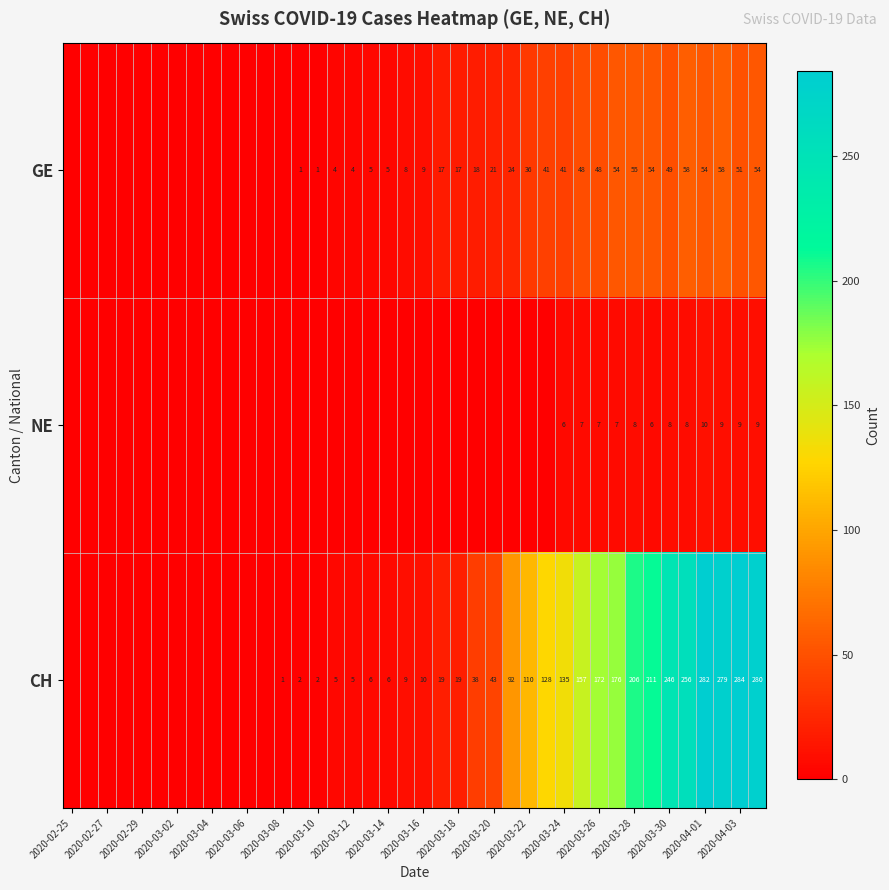

What is the difference between the maximum and minimum values in the NE series?

10